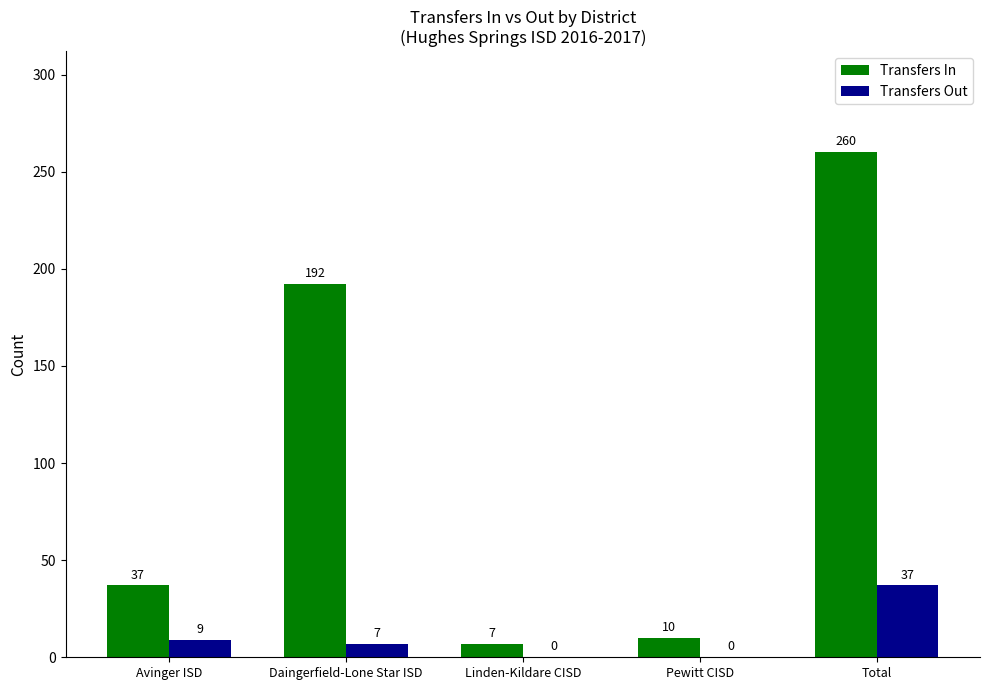

Between Avinger ISD and Linden-Kildare CISD, which series saw the biggest shift?

Transfers In